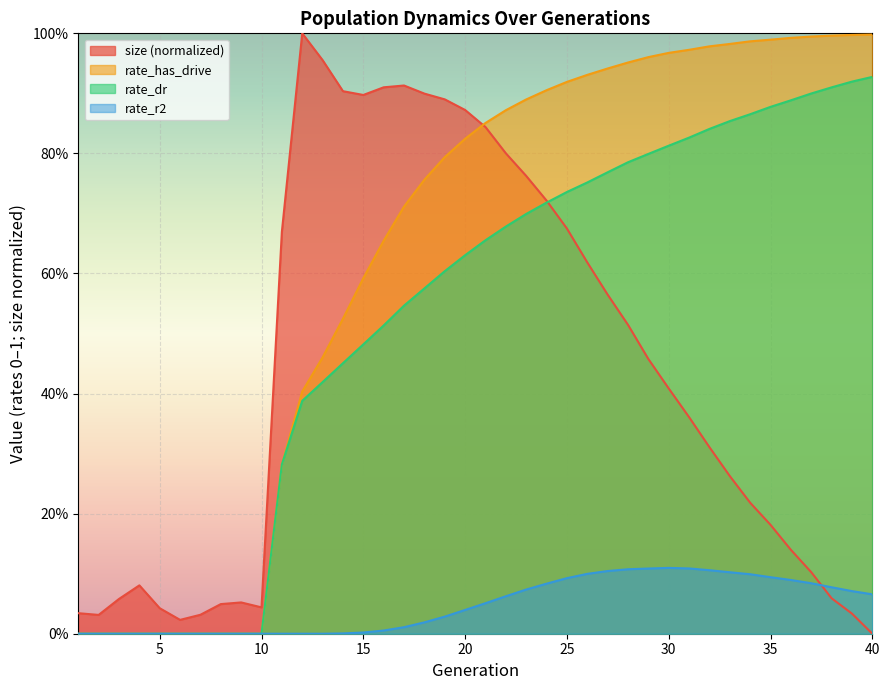

At how many categories does at least one series exceed 0?

40